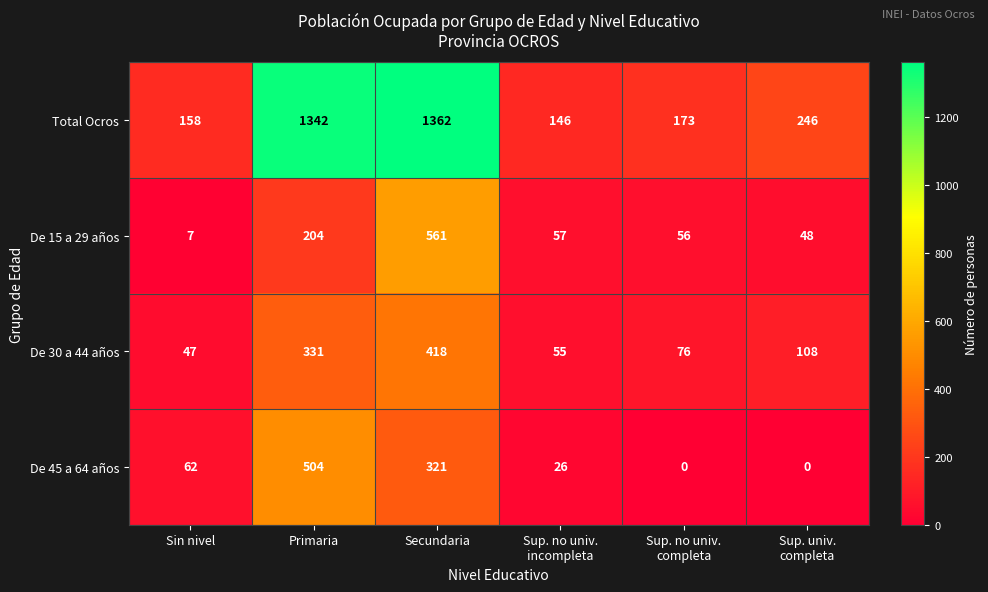

At which label does Total Ocros first exceed 246?

Primaria